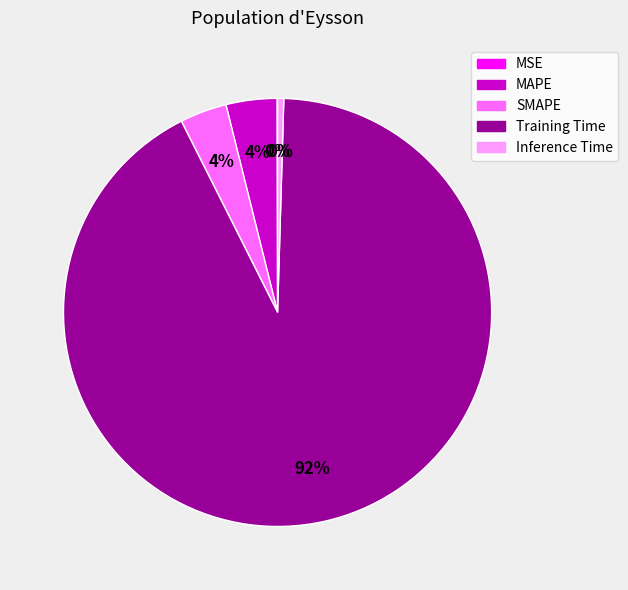

Does SMAPE account for over 50% of the chart?

No